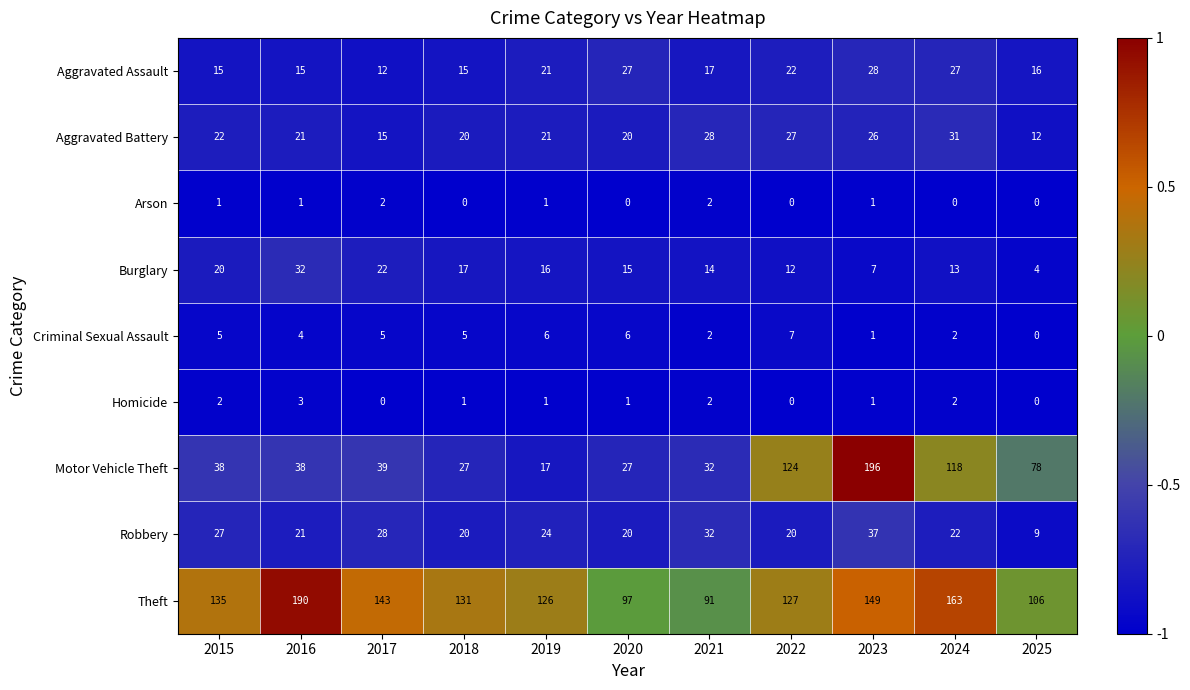

Is the value of Criminal Sexual Assault at 2020 greater than the value of Homicide at 2022?

Yes